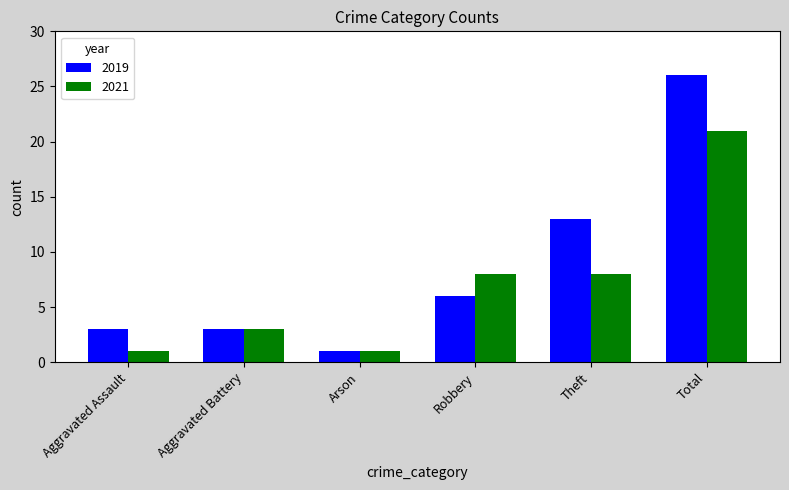

What is the greatest value displayed?

26